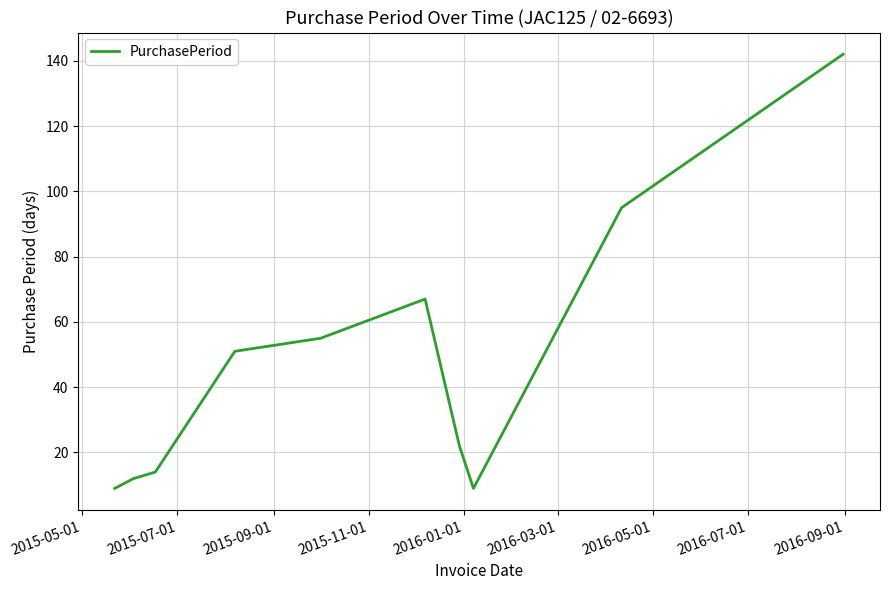

What is the minimum value shown in the chart?

9